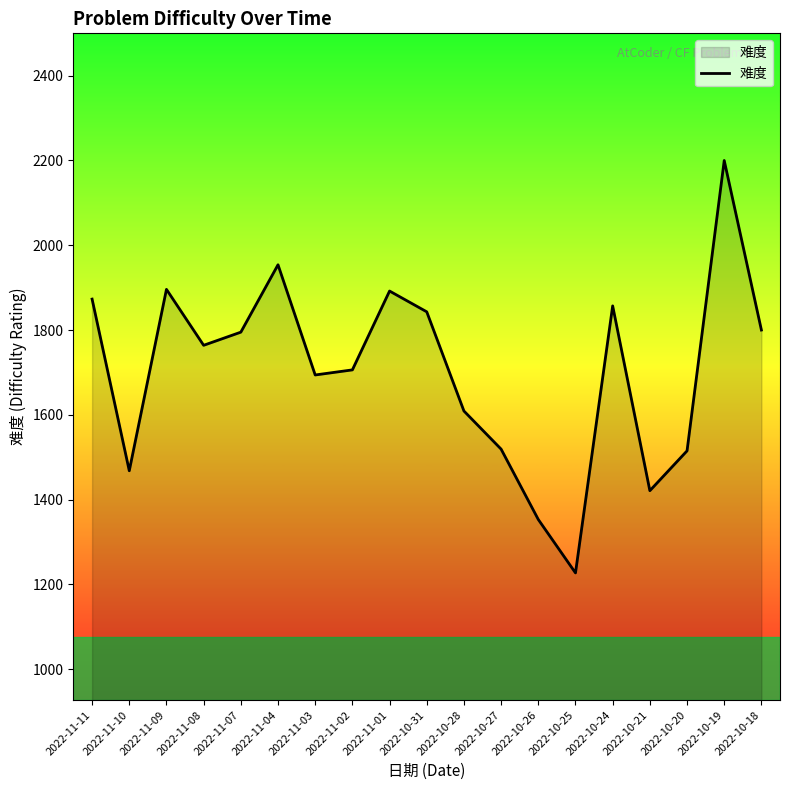

Approximately how many times larger is the value at 2022-10-27 compared to 2022-10-19?

0.7